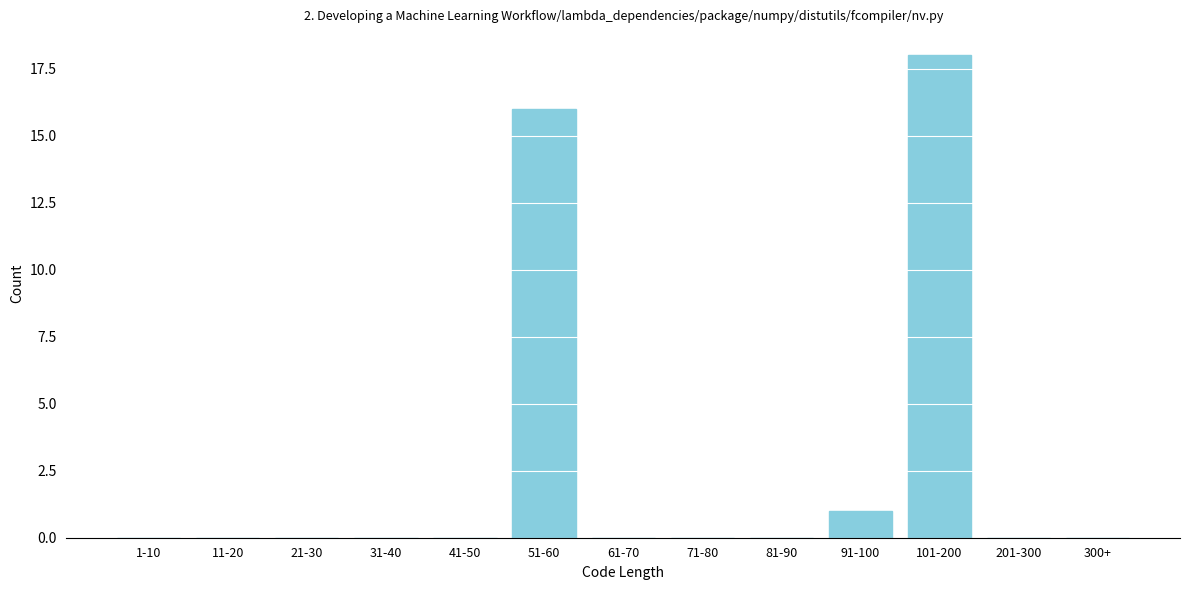

Reading left to right, list all the values displayed in this chart.

1-10=0	11-20=0	21-30=0	31-40=0	41-50=0	51-60=16	61-70=0	71-80=0	81-90=0	91-100=1	101-200=18	201-300=0	300+=0